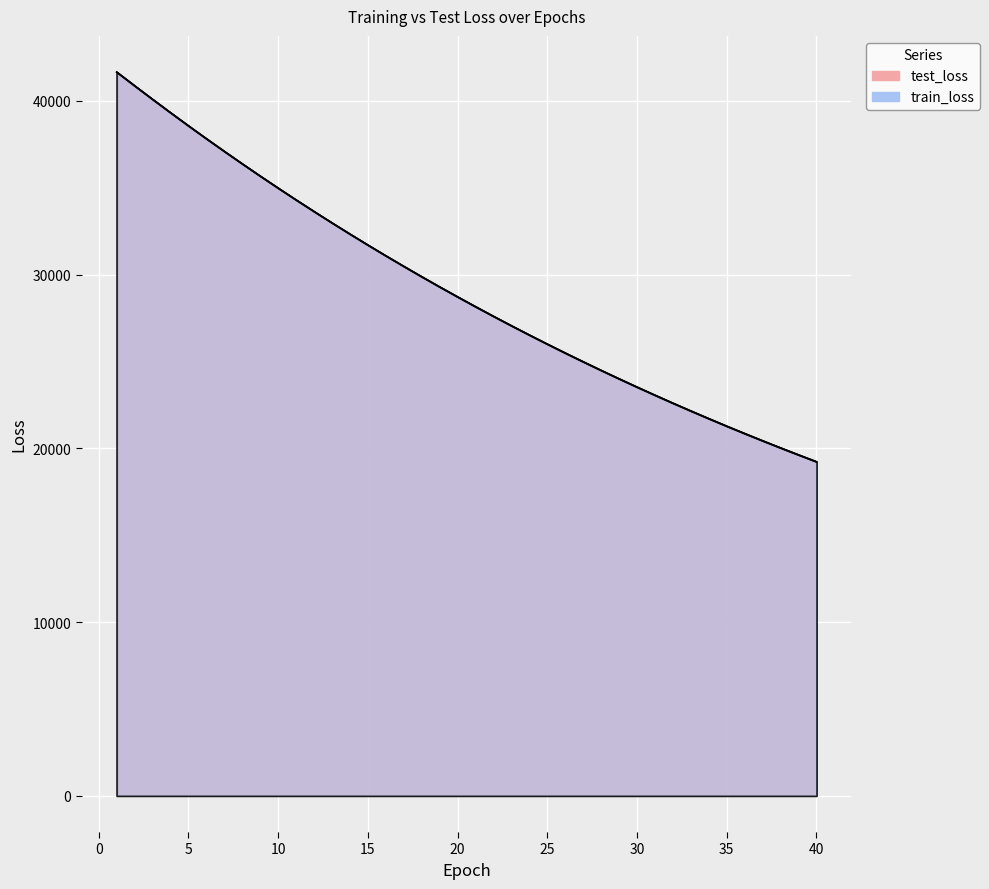

Is the value of test_loss at 4 greater than the value of train_loss at 10?

Yes